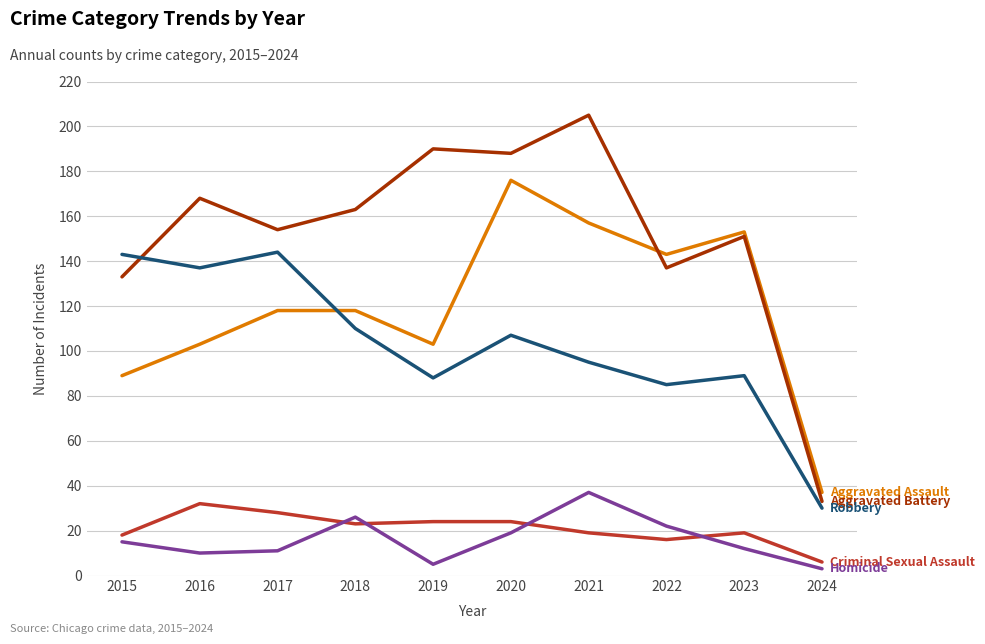

What is the spread (max minus min) of values at 2019?

185